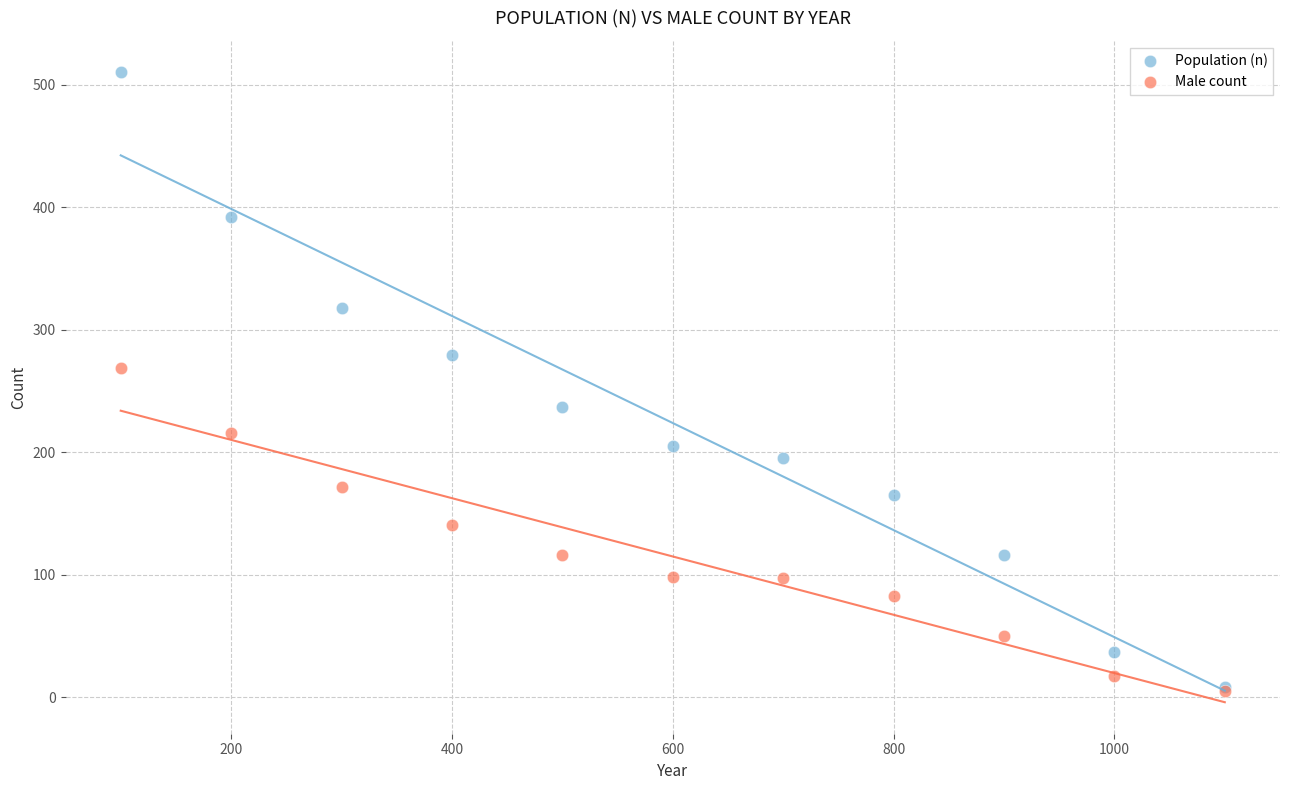

Which series contains the highest Y value?

Population (n)